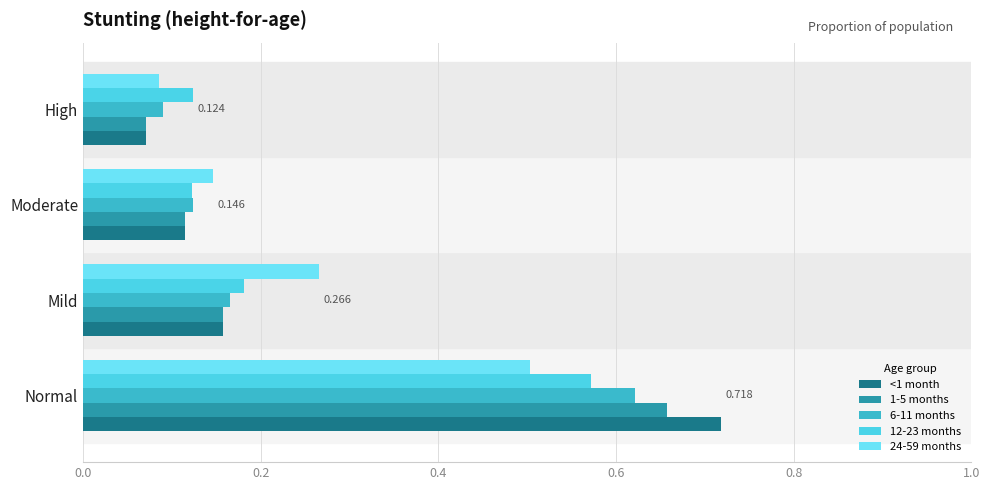

What is the maximum value for 1-5 months?

0.7